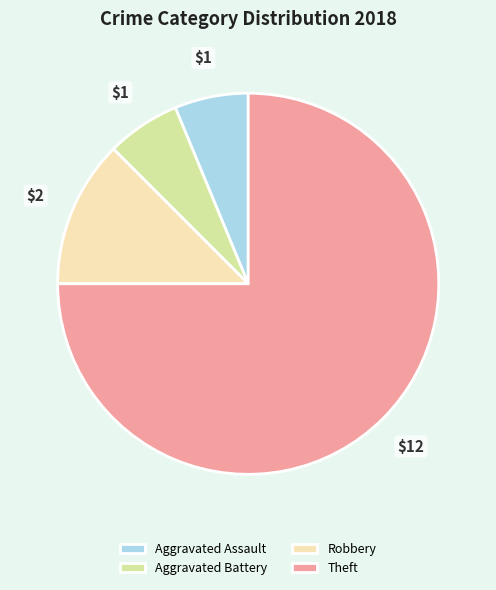

How many segments does this pie chart have?

4